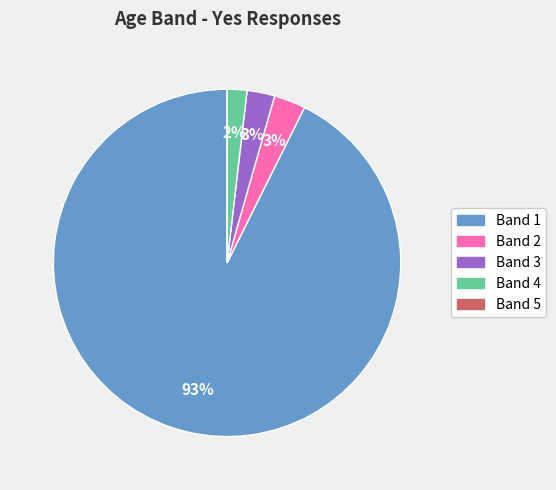

What is the largest slice in the pie chart?

Band 1